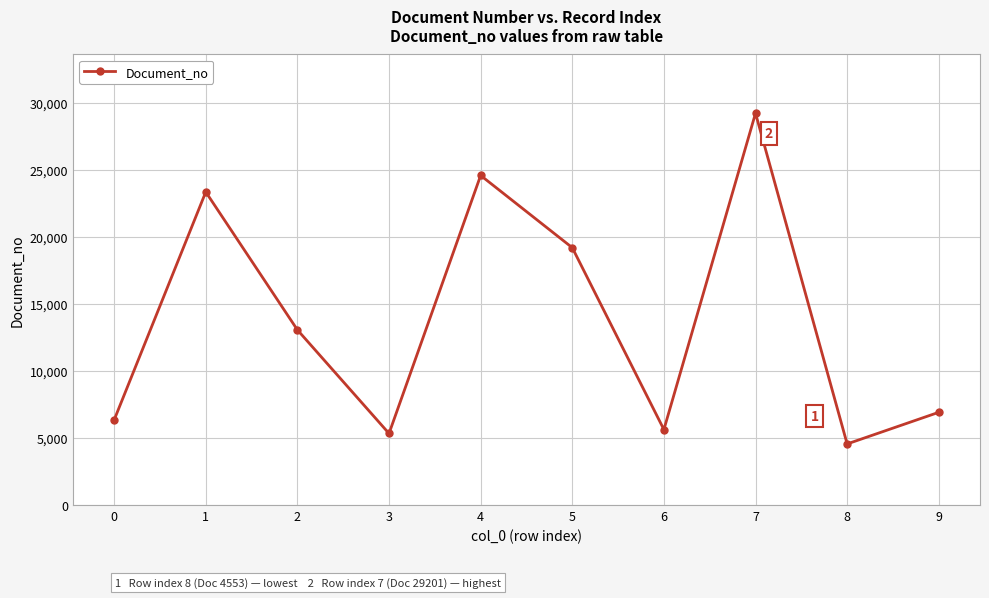

What is the greatest value displayed?

29201